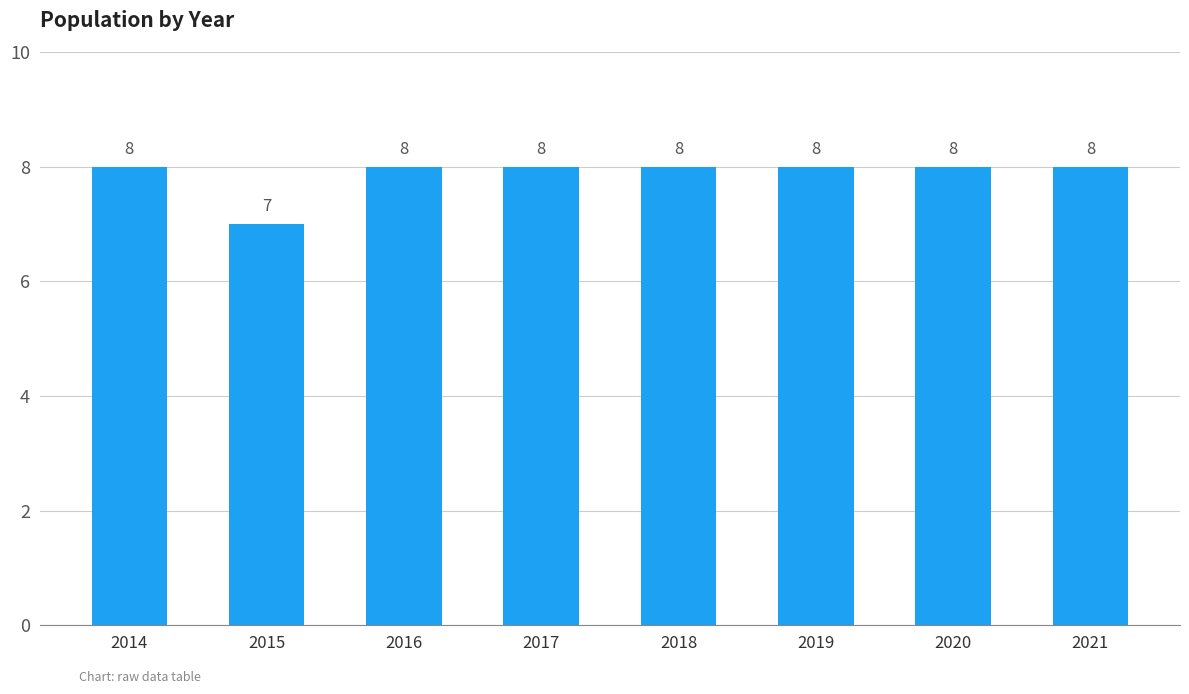

Count the values in the range 8 to 9.

7